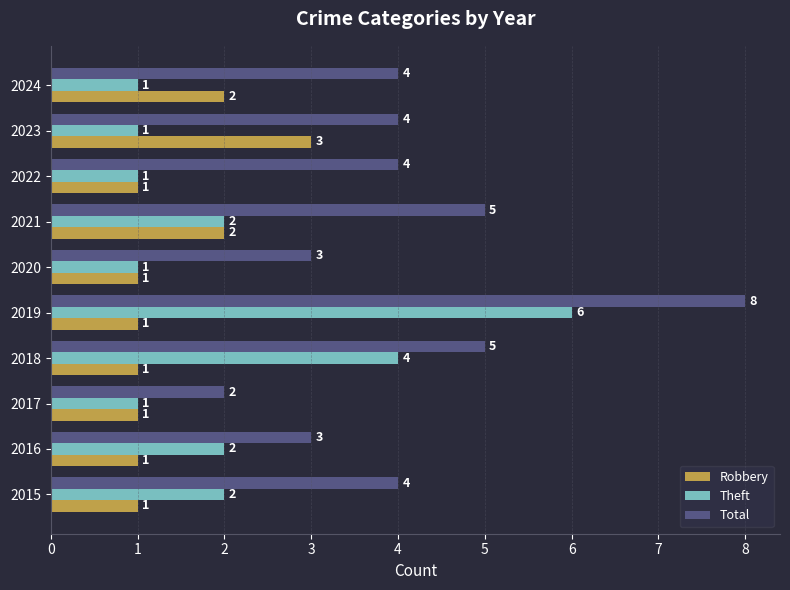

What is the difference between the highest and lowest values at 2022?

3